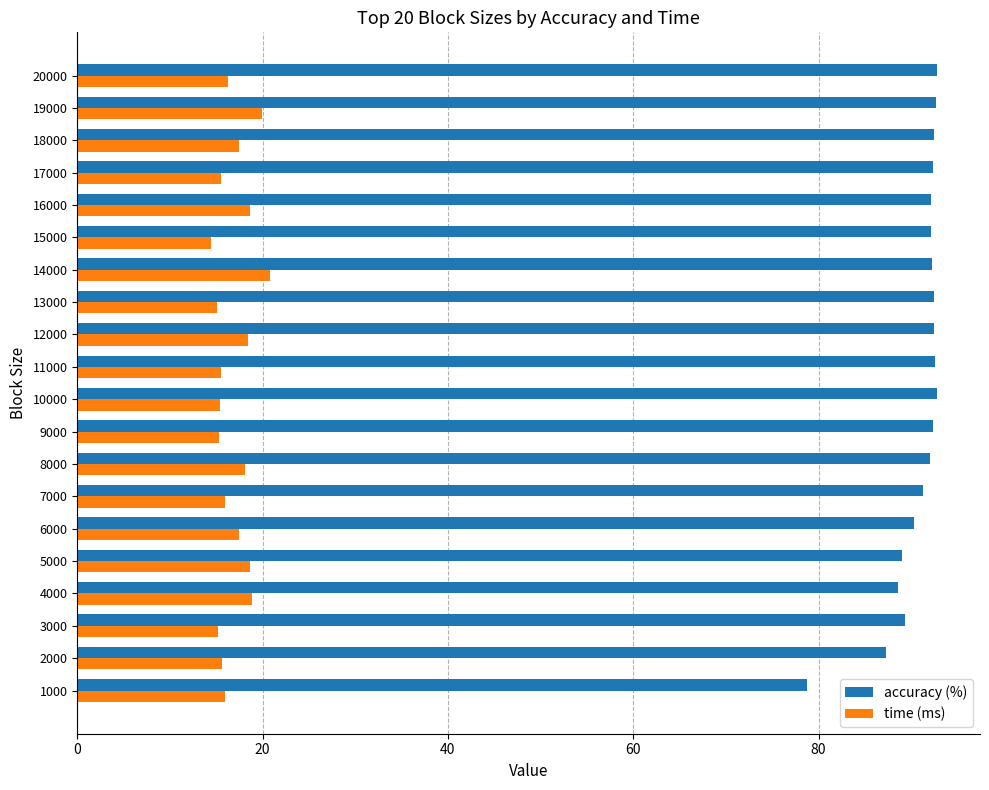

Rank the series by their average value, from lowest to highest.

time (ms), accuracy (%)